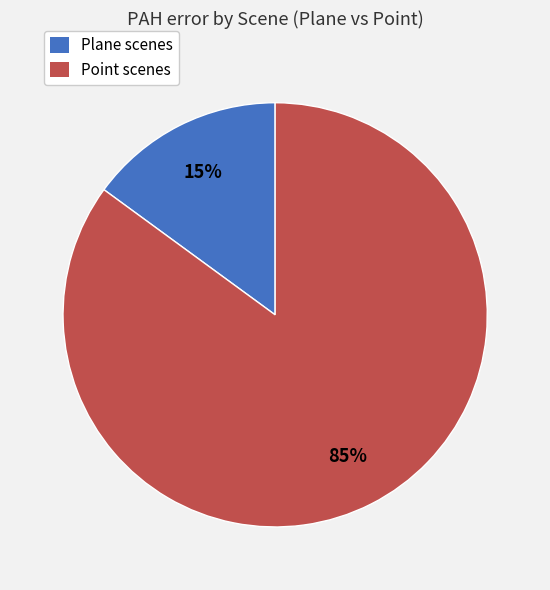

To the nearest percent, what is the average slice percentage?

50%